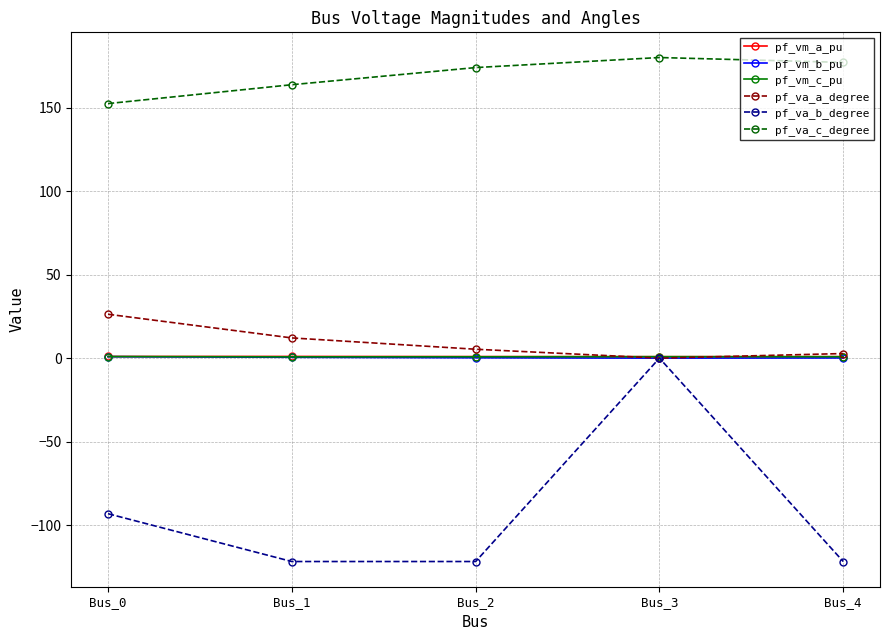

True or false: pf_vm_b_pu has more than 2 points higher than both neighbors.

False